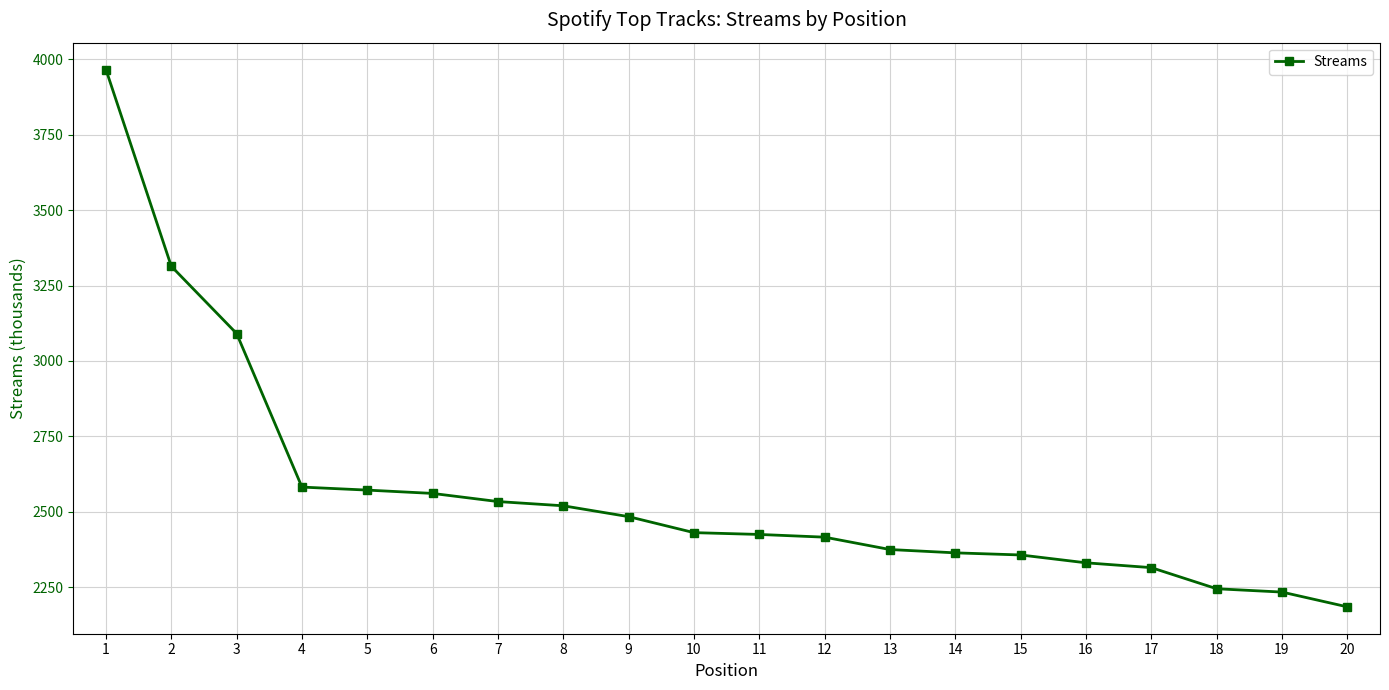

Approximately how many times larger is the value at 19 compared to 4?

0.9